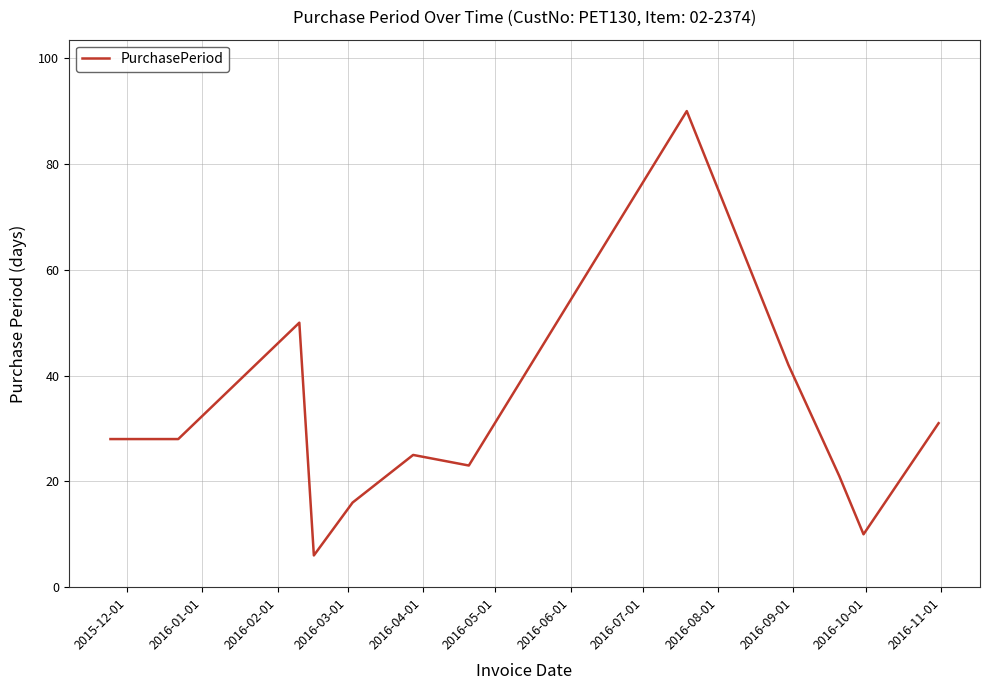

How many distinct data groups are displayed?

1